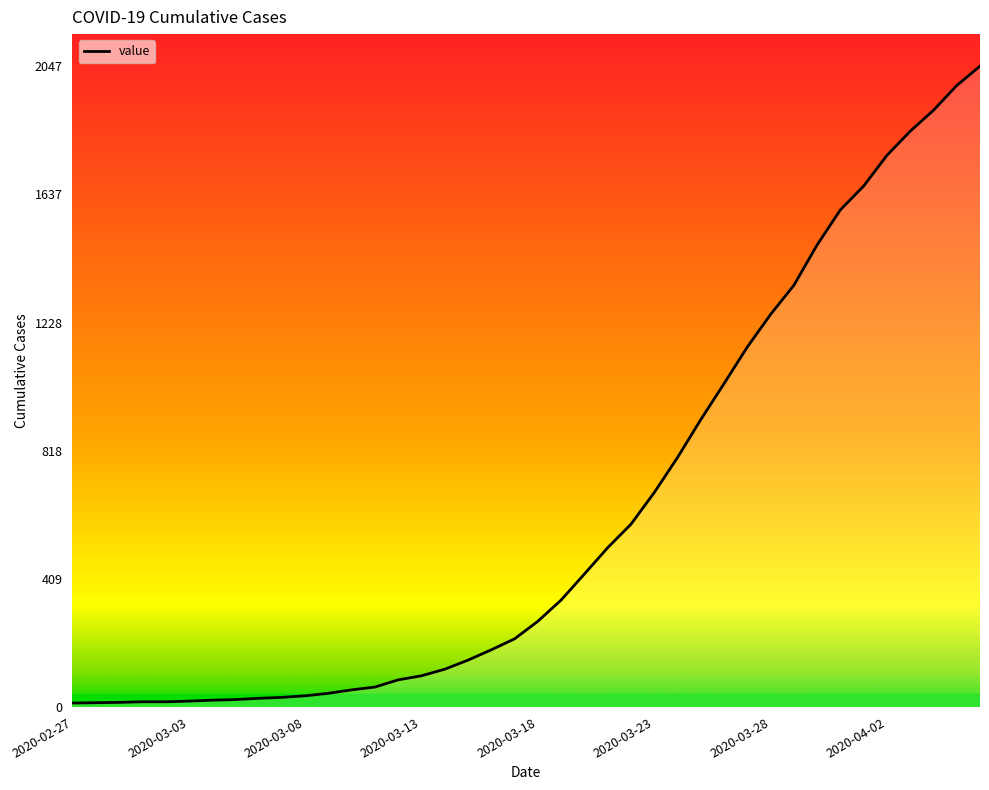

What is the difference between the maximum and minimum values?

2034